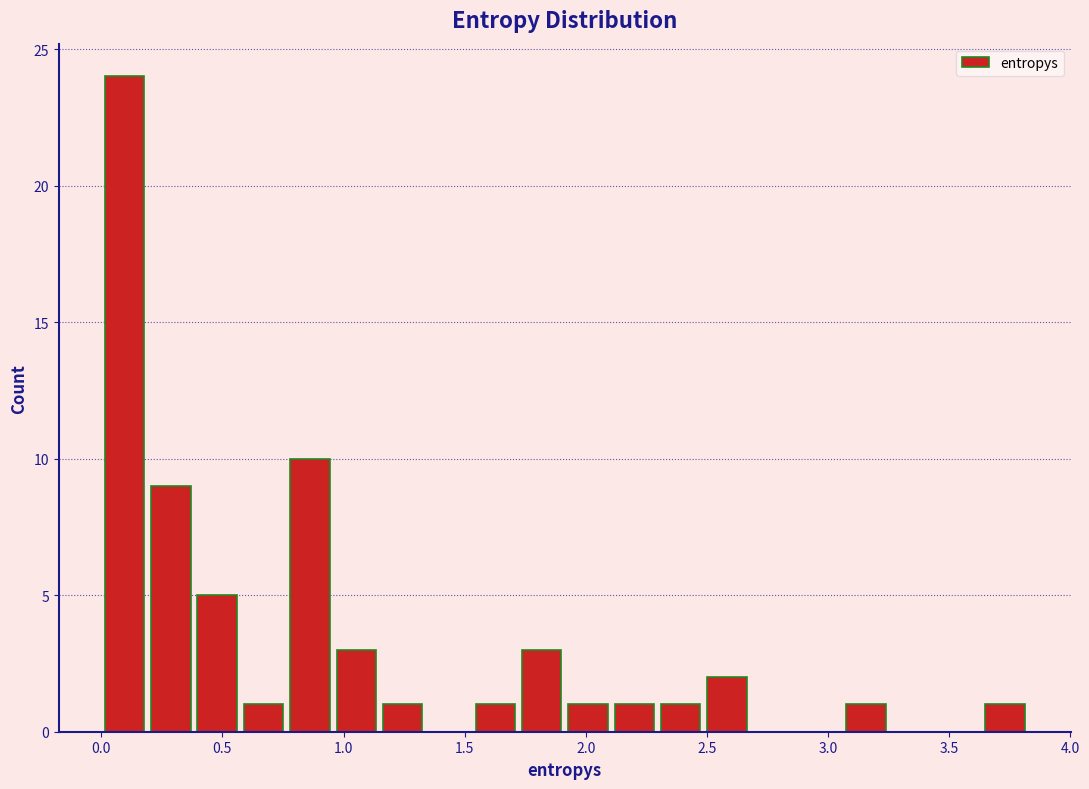

Read against the x-axis, roughly where is the centre of the tallest bar?

0.10